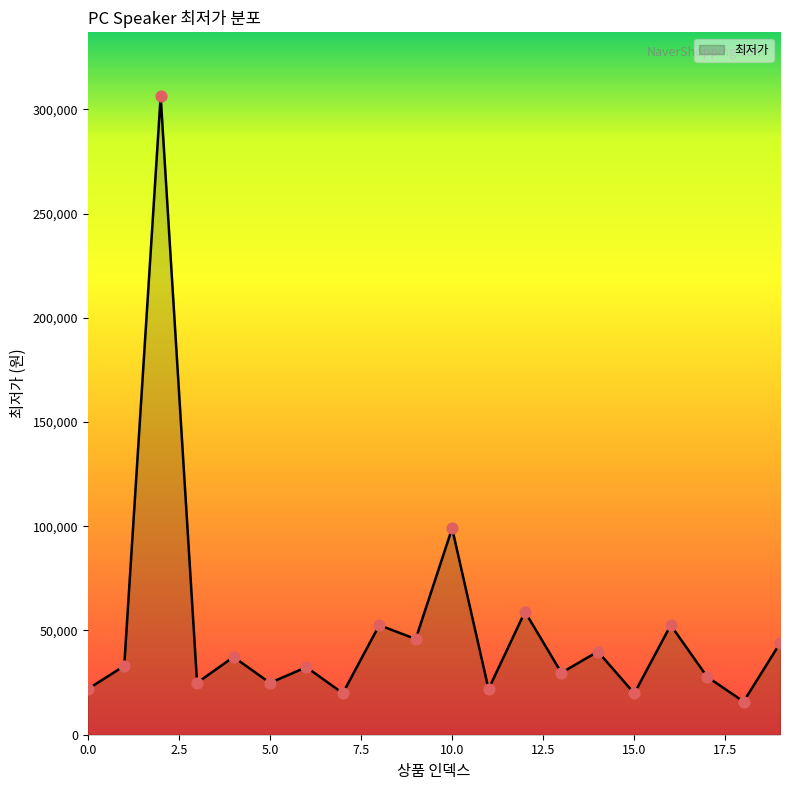

What is the minimum value shown in the chart?

15890